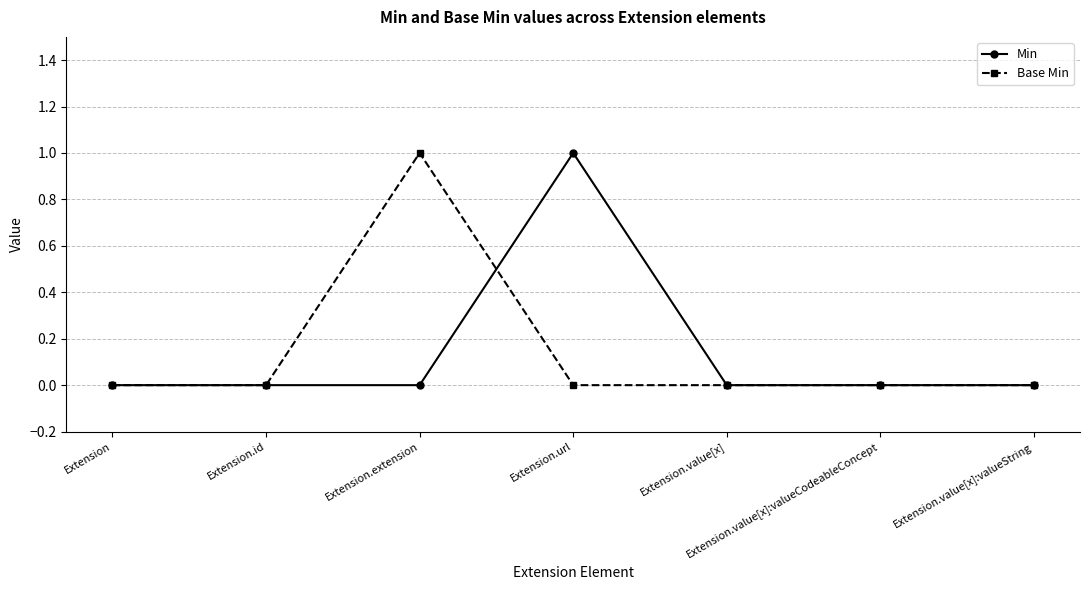

Is it true that Min equals 0 at Extension.value[x]:valueCodeableConcept?

True